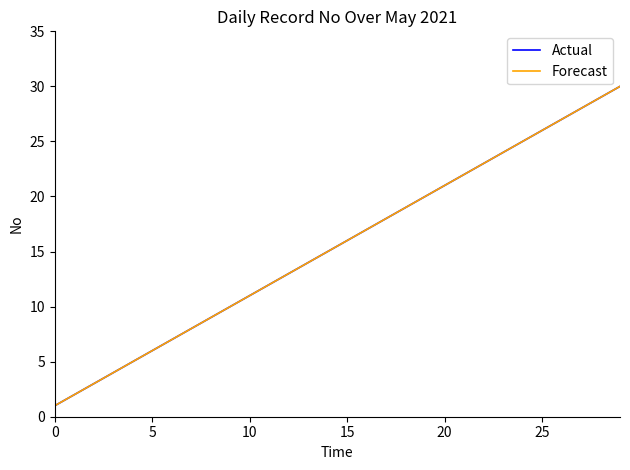

True or false: Forecast and Actual intersect in this chart.

False